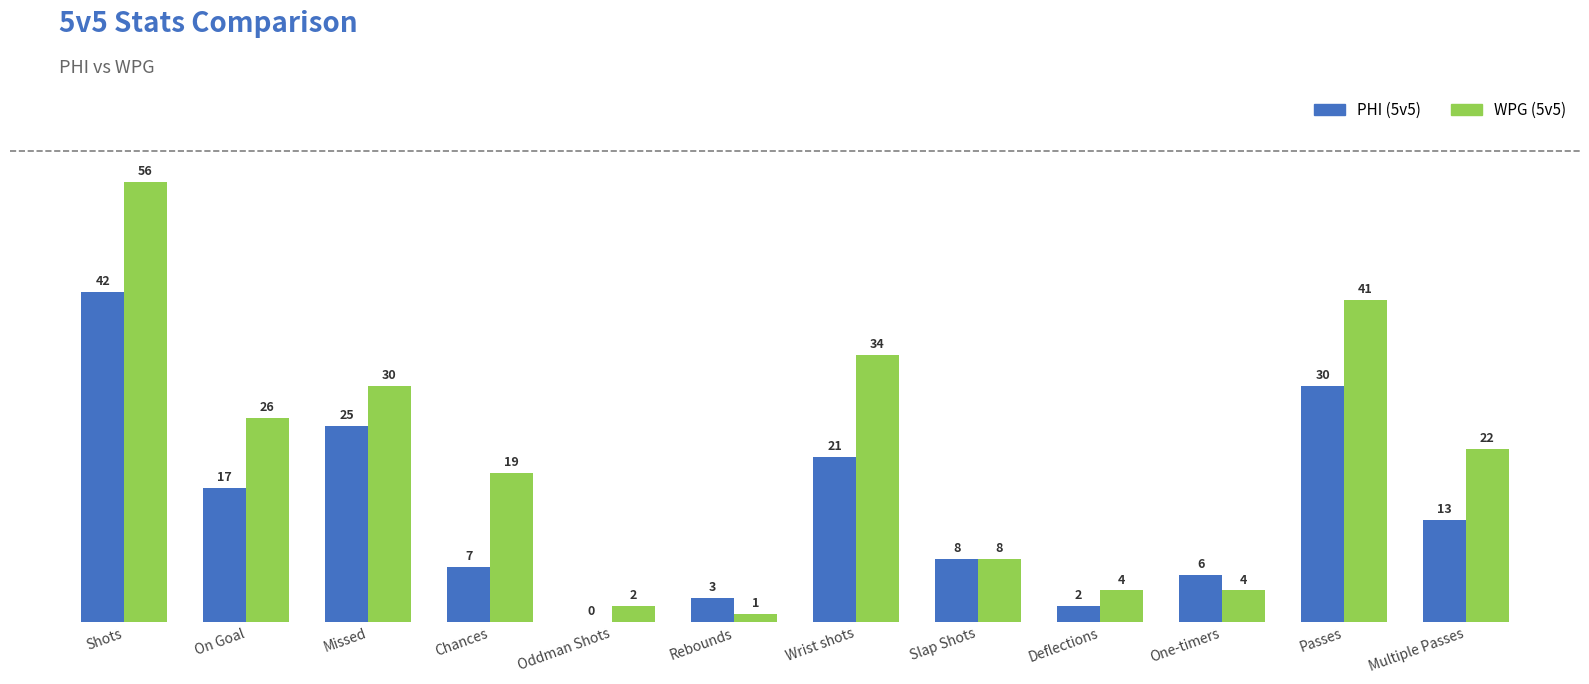

At which label does PHI (5v5) reach its peak?

Shots